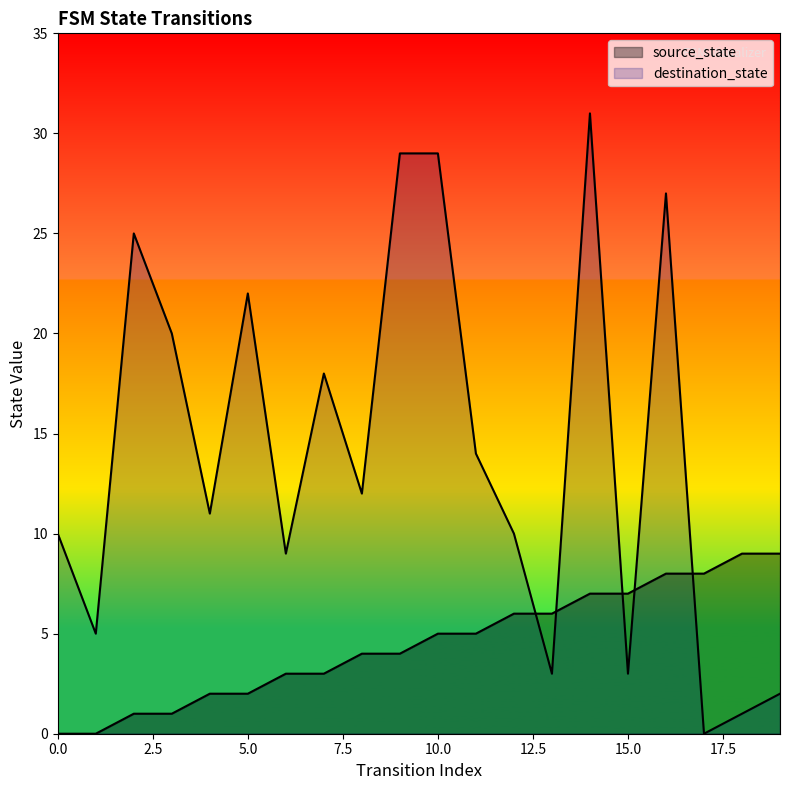

How many distinct data groups are displayed?

2